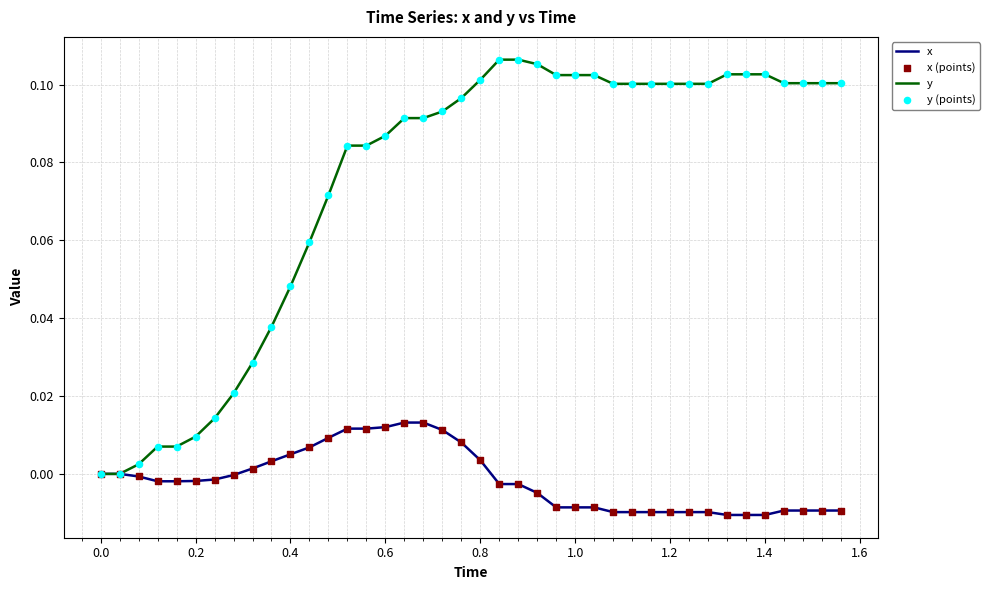

Rank the series by their maximum value, from highest to lowest.

y, x